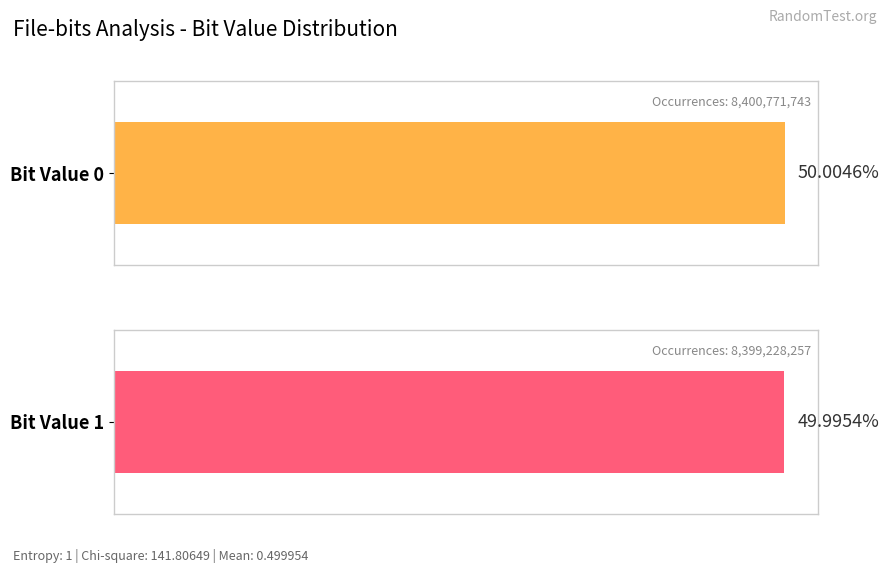

Is it true that Occurrences equals 2865678597.3 at 1?

False